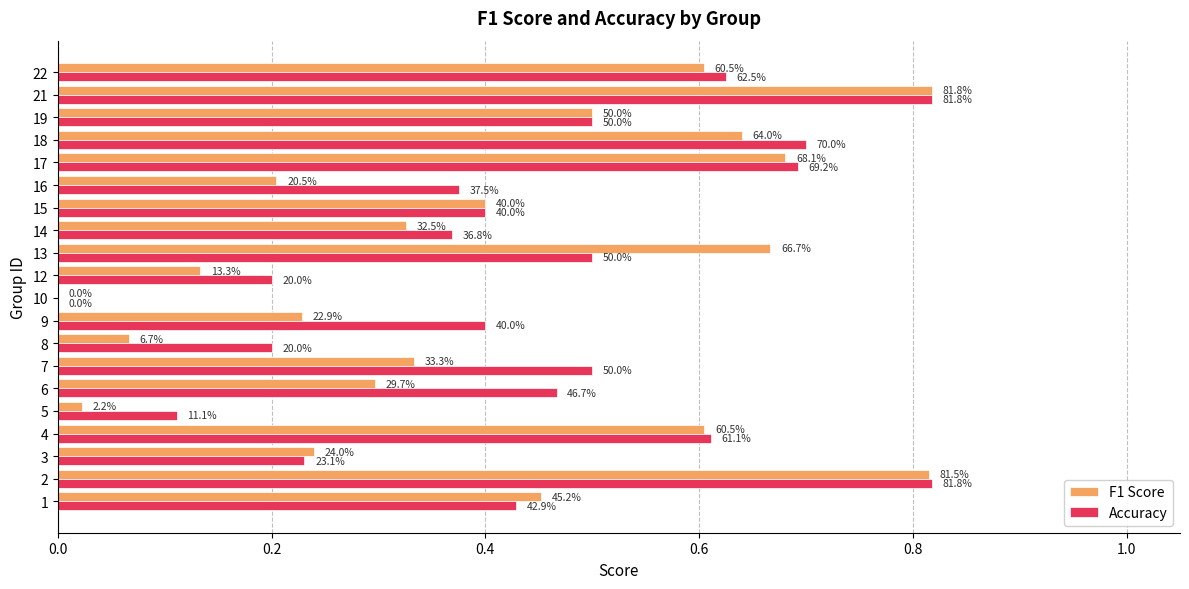

What are all the series names shown in the legend?

F1 Score, Accuracy